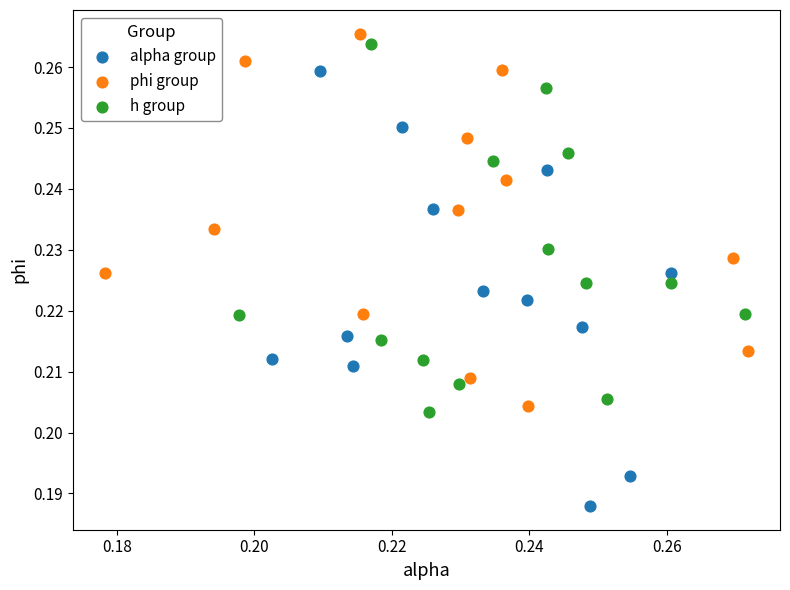

What are all the series names shown in the legend?

alpha group, phi group, h group